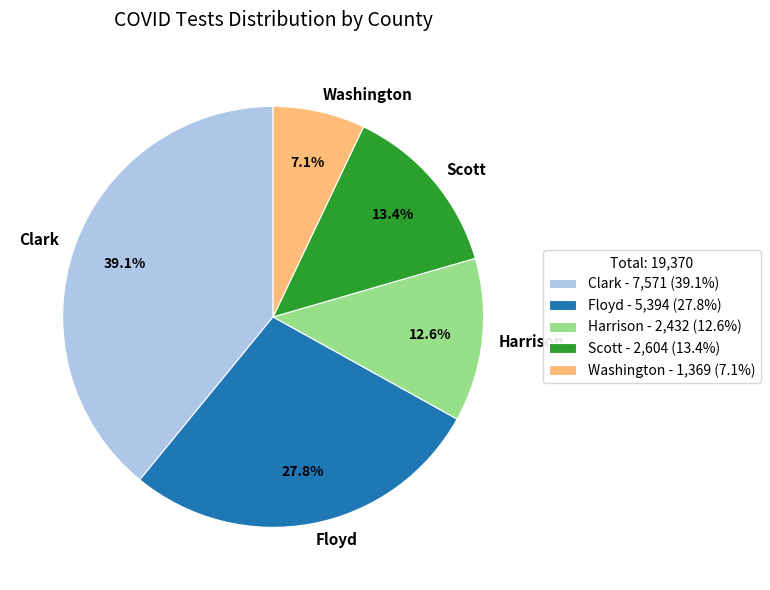

Is there a majority slice in this chart?

No